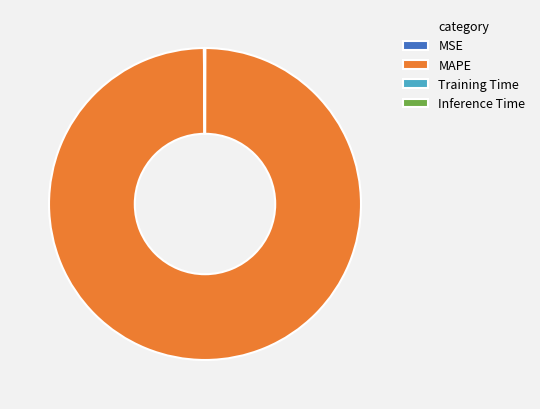

Which category has the biggest portion of the pie?

MAPE